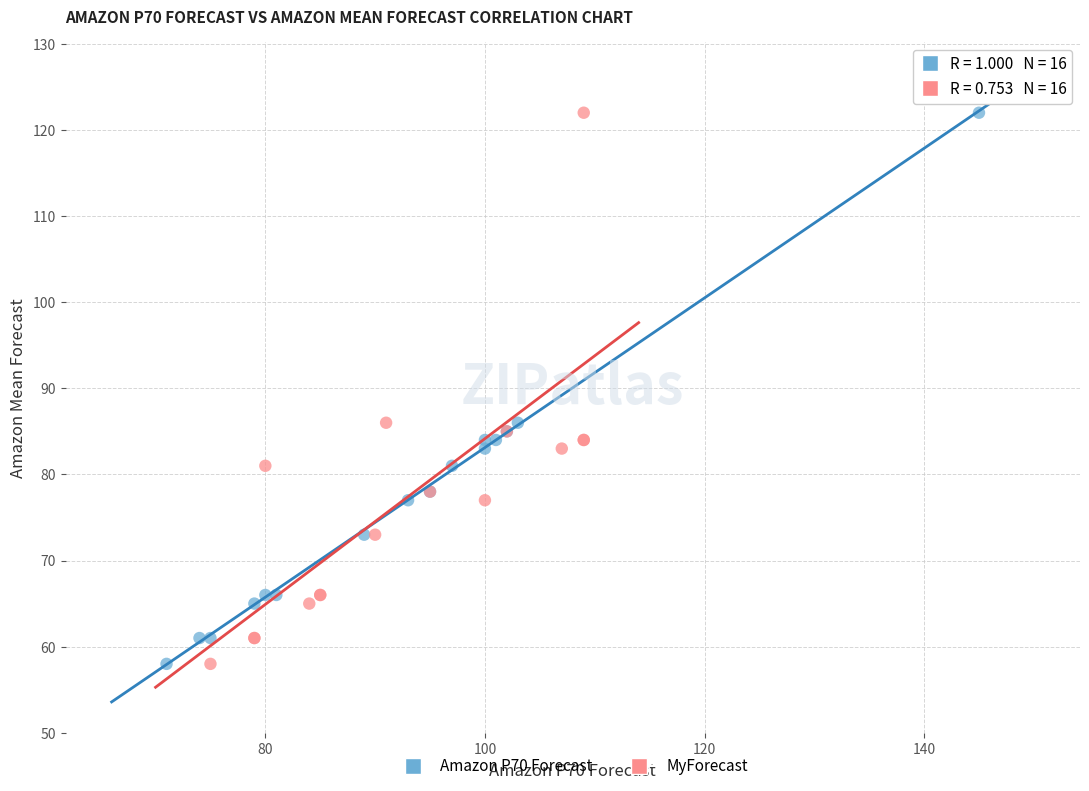

What are all the series names shown in the legend?

Amazon P70 Forecast, MyForecast